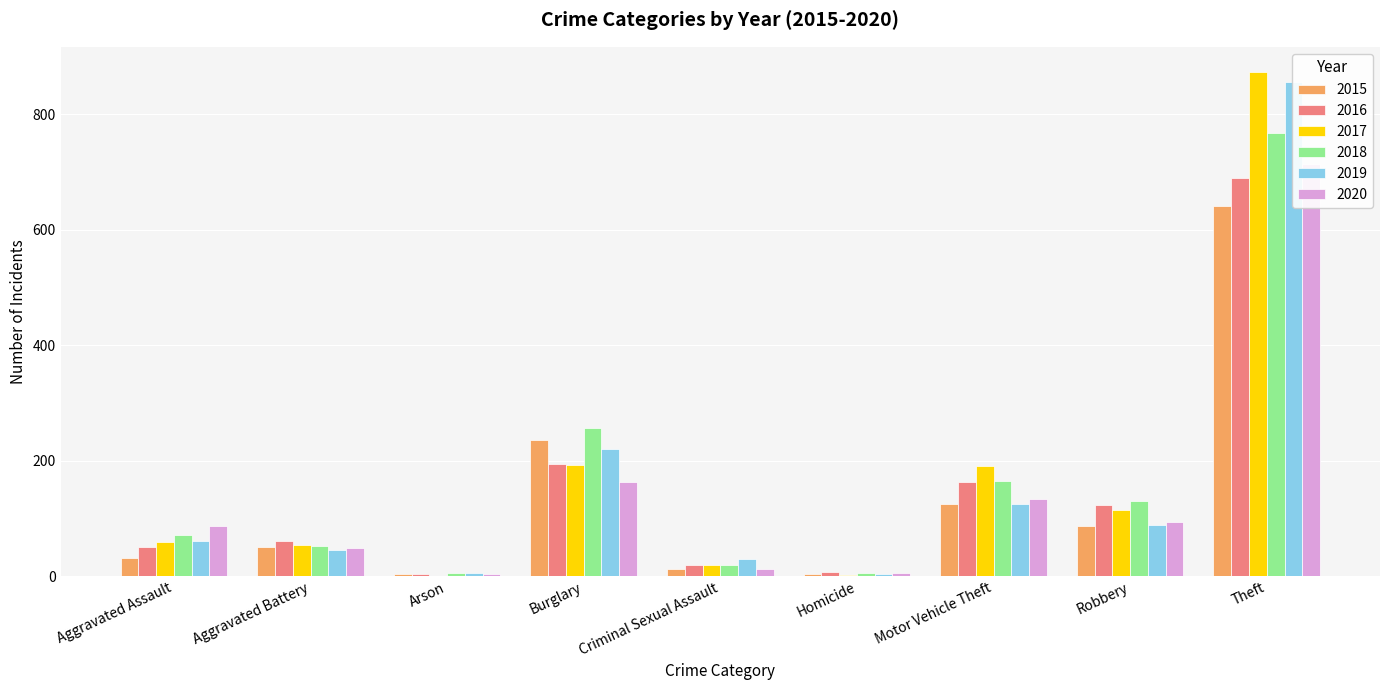

Where does the 2020 series first go above 87?

Burglary